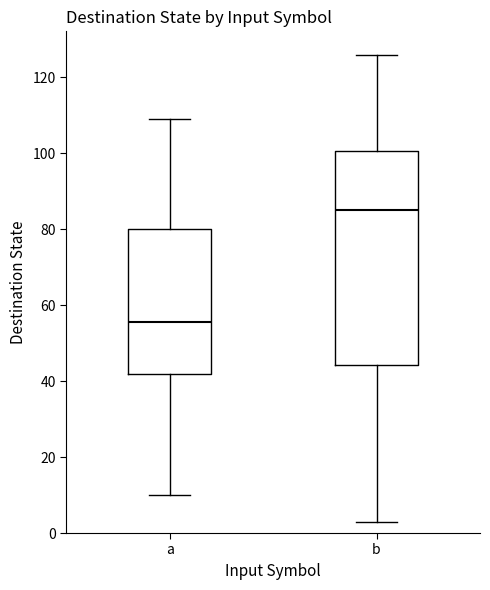

Reading left to right, read every box against the y-axis: the position of its median line, the range the box covers, and the ends of its whiskers. The values are not printed on the chart, so give them approximately, as read against the axis.

a: median 56, box 42 to 80, whiskers 10 to 110
b: median 86, box 44 to 100, whiskers 4 to 126